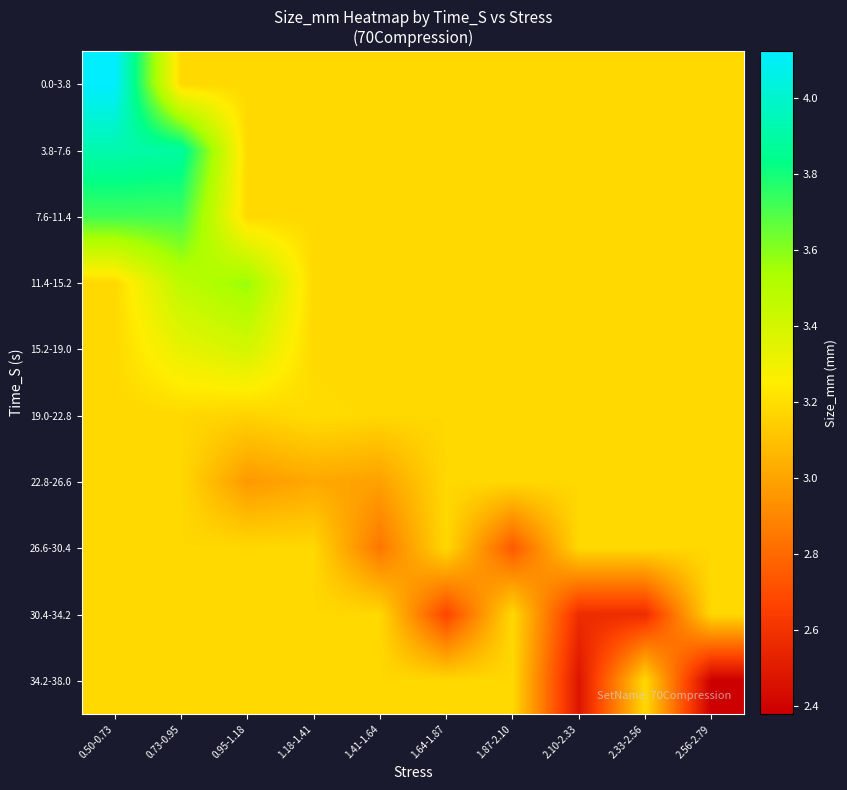

Reading left to right, what are all the values shown in this chart?

0.0-3.8: 0.50-0.73=4.1	0.73-0.95=3.2	0.95-1.18=3.2	1.18-1.41=3.2	1.41-1.64=3.2	1.64-1.87=3.2	1.87-2.10=3.2	2.10-2.33=3.2	2.33-2.56=3.2	2.56-2.79=3.2
3.8-7.6: 0.50-0.73=3.9	0.73-0.95=3.9	0.95-1.18=3.2	1.18-1.41=3.2	1.41-1.64=3.2	1.64-1.87=3.2	1.87-2.10=3.2	2.10-2.33=3.2	2.33-2.56=3.2	2.56-2.79=3.2
7.6-11.4: 0.50-0.73=3.7	0.73-0.95=3.7	0.95-1.18=3.2	1.18-1.41=3.2	1.41-1.64=3.2	1.64-1.87=3.2	1.87-2.10=3.2	2.10-2.33=3.2	2.33-2.56=3.2	2.56-2.79=3.2
11.4-15.2: 0.50-0.73=3.2	0.73-0.95=3.5	0.95-1.18=3.6	1.18-1.41=3.2	1.41-1.64=3.2	1.64-1.87=3.2	1.87-2.10=3.2	2.10-2.33=3.2	2.33-2.56=3.2	2.56-2.79=3.2
15.2-19.0: 0.50-0.73=3.2	0.73-0.95=3.3	0.95-1.18=3.4	1.18-1.41=3.2	1.41-1.64=3.2	1.64-1.87=3.2	1.87-2.10=3.2	2.10-2.33=3.2	2.33-2.56=3.2	2.56-2.79=3.2
19.0-22.8: 0.50-0.73=3.2	0.73-0.95=3.2	0.95-1.18=3.2	1.18-1.41=3.2	1.41-1.64=3.2	1.64-1.87=3.2	1.87-2.10=3.2	2.10-2.33=3.2	2.33-2.56=3.2	2.56-2.79=3.2
22.8-26.6: 0.50-0.73=3.2	0.73-0.95=3.2	0.95-1.18=3.0	1.18-1.41=3.0	1.41-1.64=3.0	1.64-1.87=3.2	1.87-2.10=3.2	2.10-2.33=3.2	2.33-2.56=3.2	2.56-2.79=3.2
26.6-30.4: 0.50-0.73=3.2	0.73-0.95=3.2	0.95-1.18=3.2	1.18-1.41=3.2	1.41-1.64=2.8	1.64-1.87=3.2	1.87-2.10=2.7	2.10-2.33=3.2	2.33-2.56=3.2	2.56-2.79=3.2
30.4-34.2: 0.50-0.73=3.2	0.73-0.95=3.2	0.95-1.18=3.2	1.18-1.41=3.2	1.41-1.64=3.2	1.64-1.87=2.7	1.87-2.10=3.2	2.10-2.33=2.6	2.33-2.56=2.6	2.56-2.79=3.2
34.2-38.0: 0.50-0.73=3.2	0.73-0.95=3.2	0.95-1.18=3.2	1.18-1.41=3.2	1.41-1.64=3.2	1.64-1.87=3.2	1.87-2.10=3.2	2.10-2.33=2.5	2.33-2.56=3.2	2.56-2.79=2.4